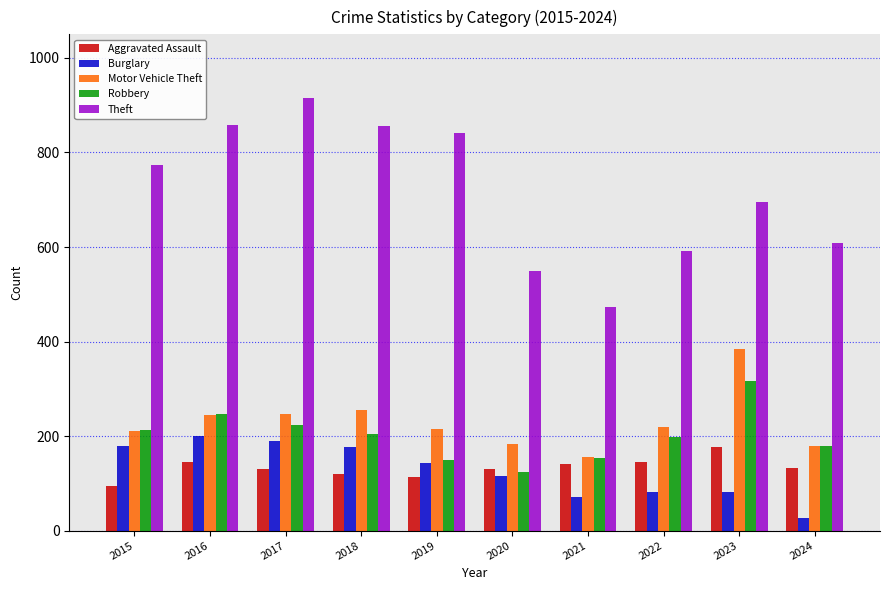

Is it true that Robbery equals 316 at 2023?

True